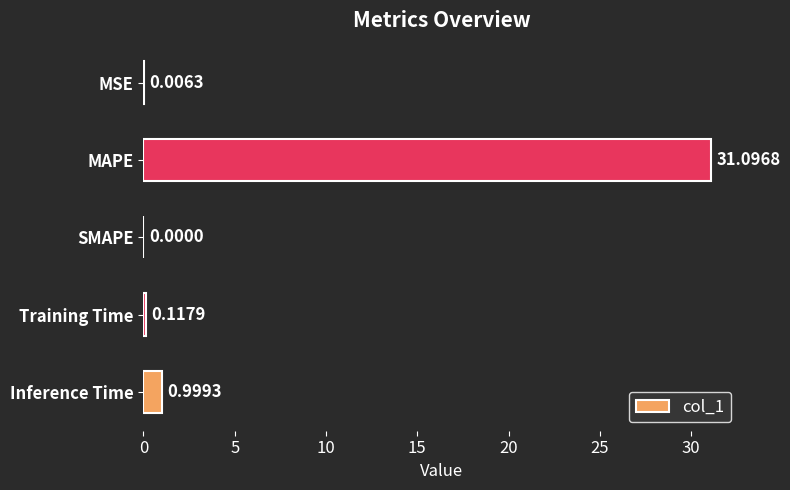

At which category does the chart reach its peak across all series?

MAPE